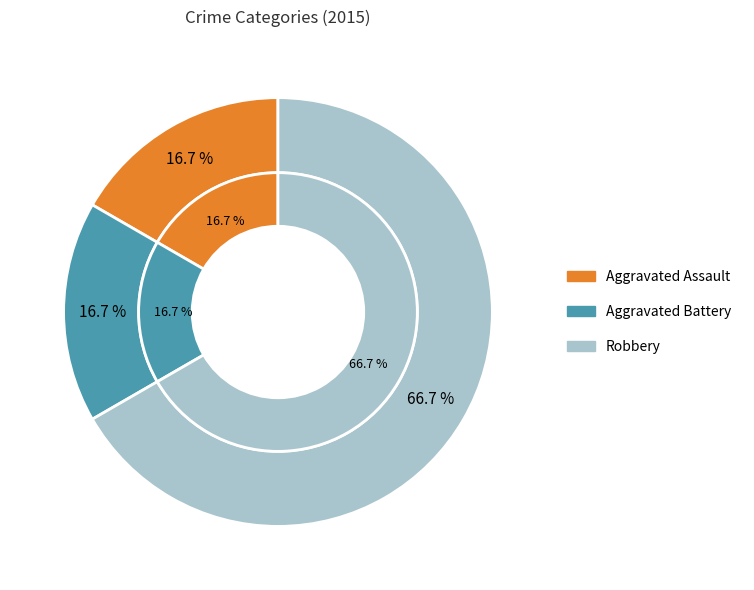

What is the largest slice in the pie chart?

Robbery